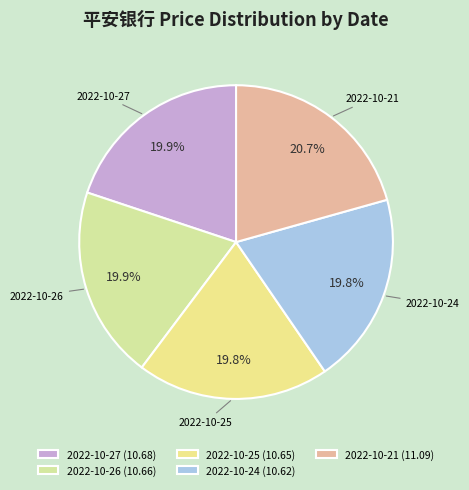

Which has a higher value, 2022-10-24 or 2022-10-25?

2022-10-25